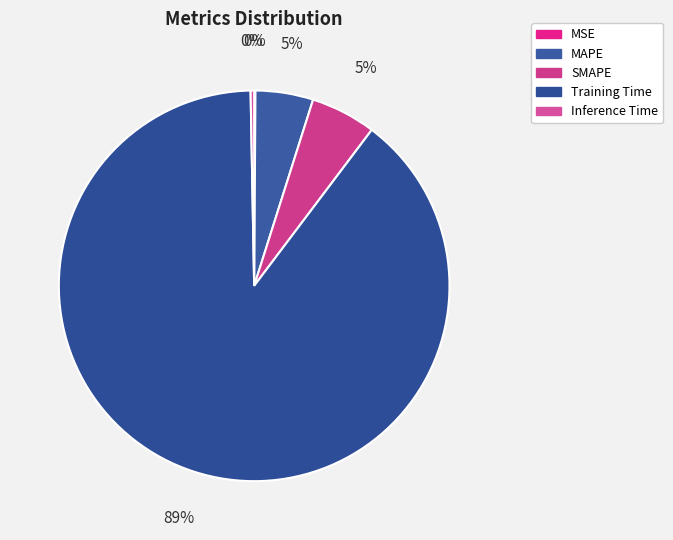

What is the change in value from Training Time to Inference Time?

-4.3